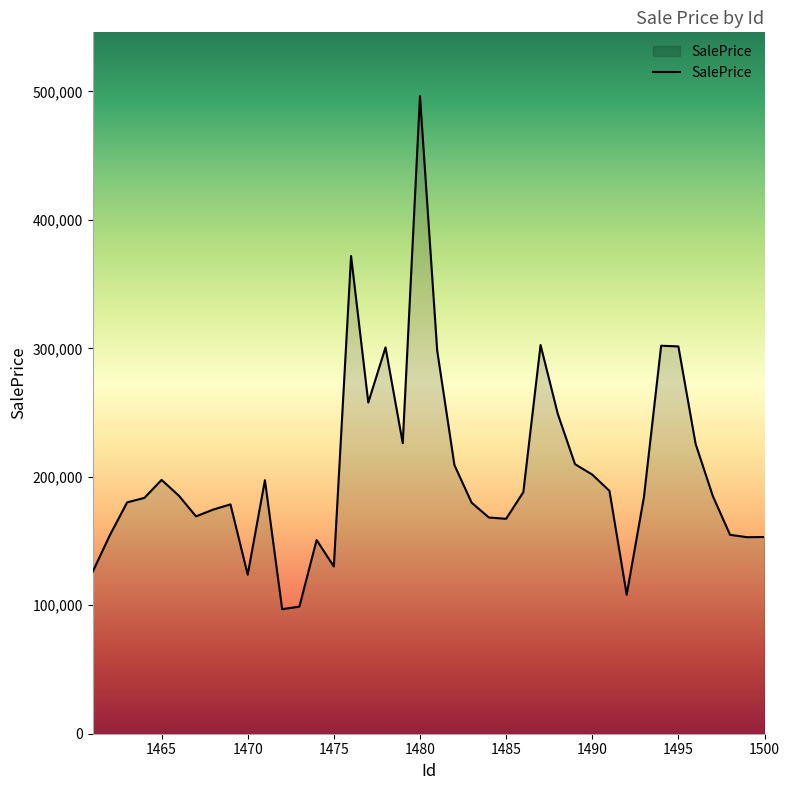

What is the greatest value displayed?

496306.9